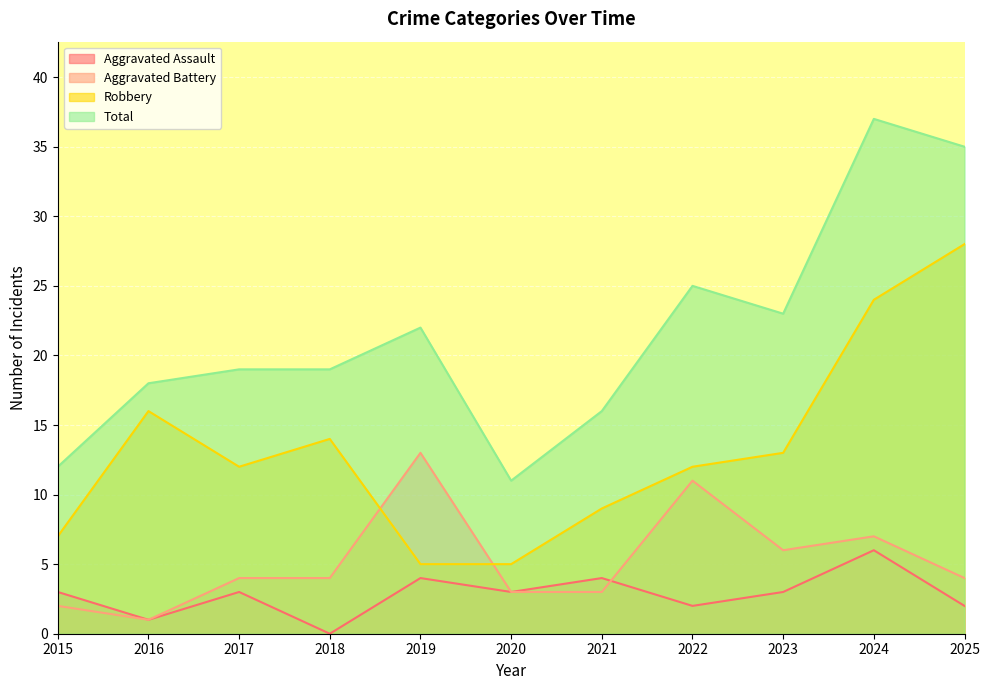

True or false: Total and Aggravated Assault cross at least once.

False